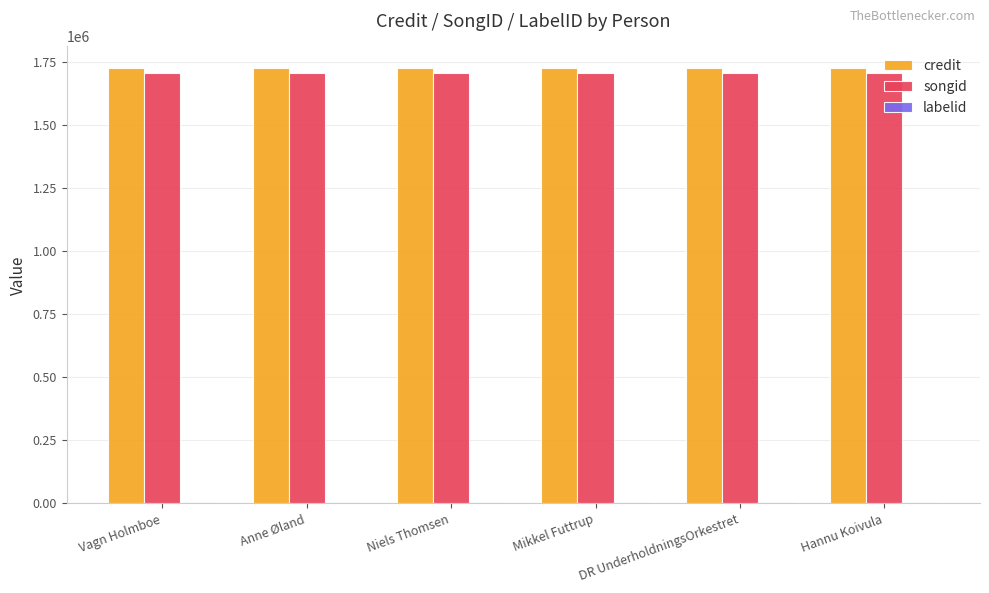

True or false: credit has a value of 2623443 at Vagn Holmboe.

False